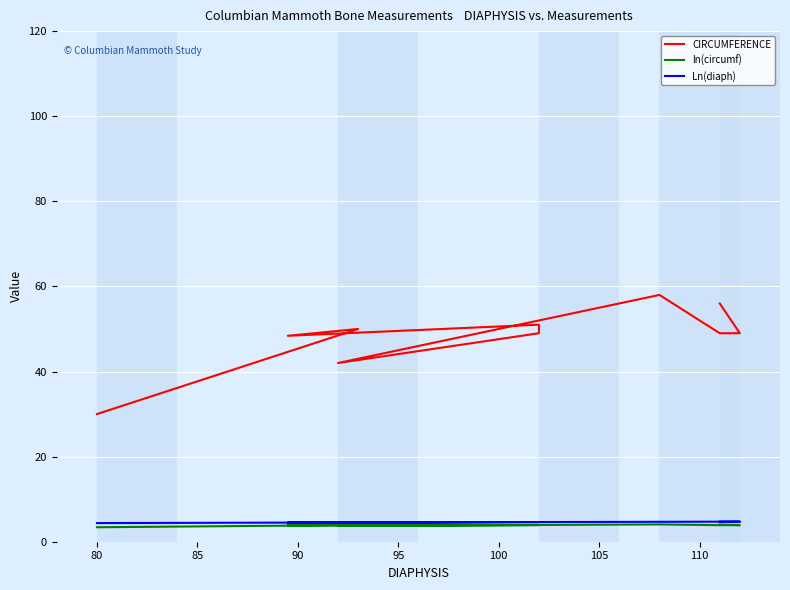

What is the difference between the maximum and second lowest values in the Ln(diaph) series?

0.2